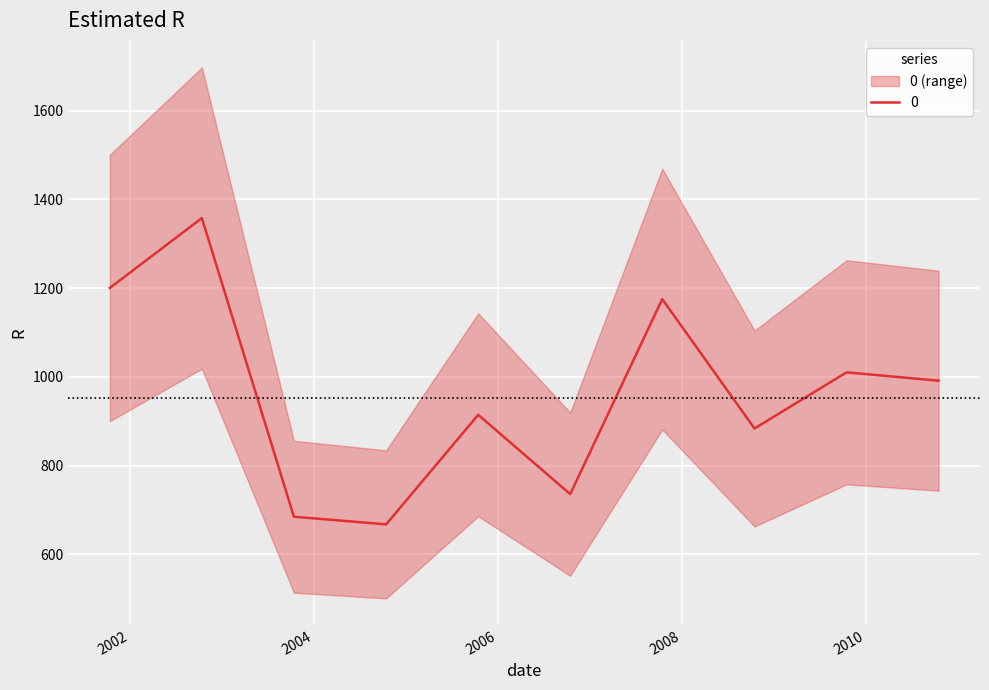

Reading left to right, what are all the values shown in this chart?

1200.4	1357.9	684.8	667.6	914.5	735.7	1175.2	883.6	1010.2	991.4